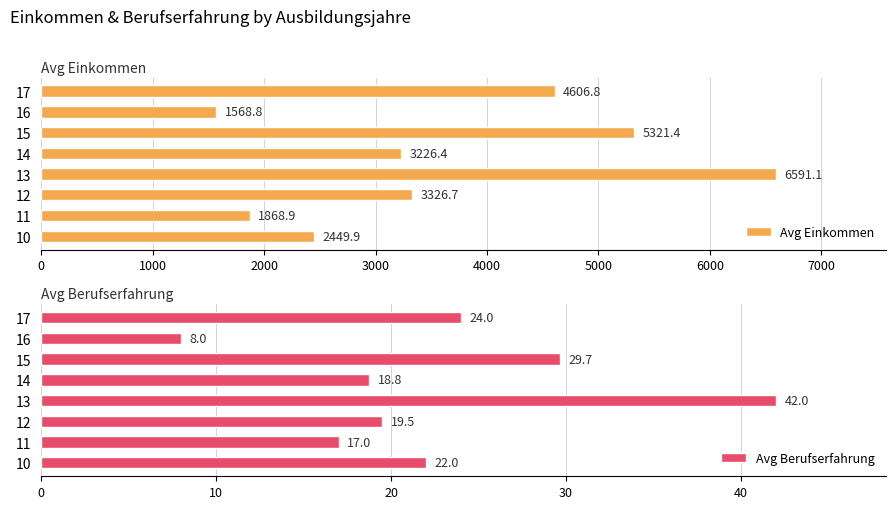

What are all the series names shown in the legend?

Avg Einkommen, Avg Berufserfahrung